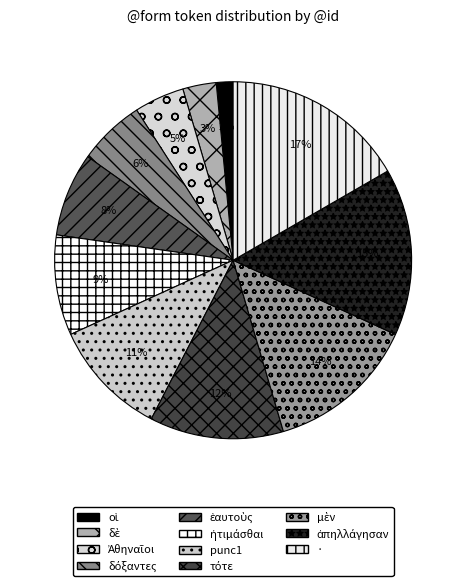

Count the number of slices in the pie.

11